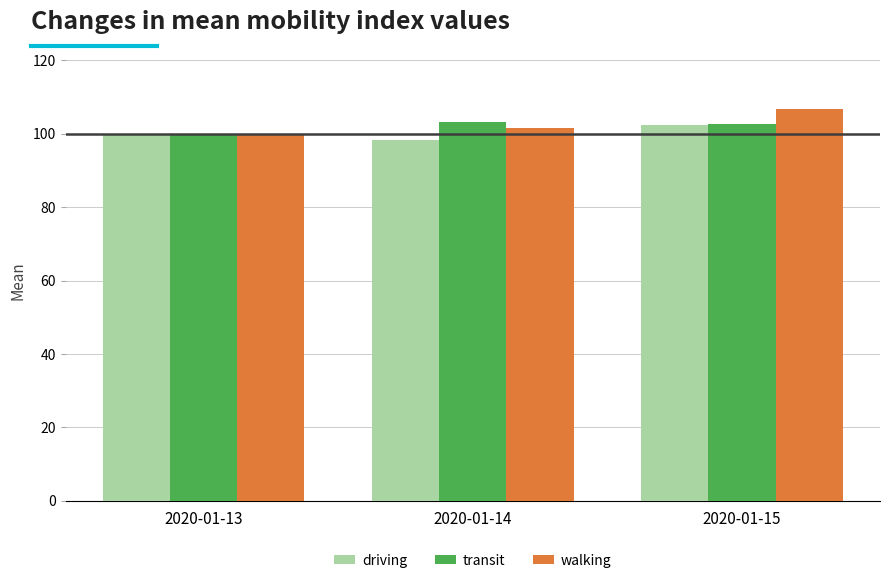

At how many categories does at least one series exceed 102?

2